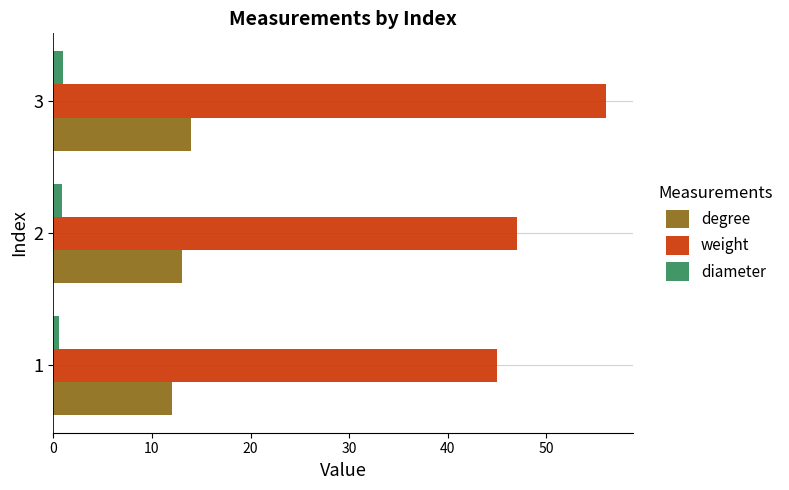

Is the value of degree at 2 greater than the value of diameter at 3?

Yes